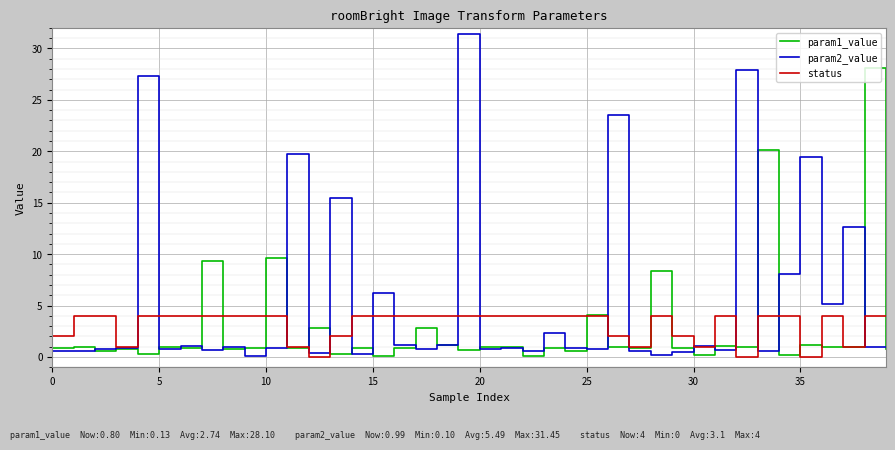

What is the greatest value displayed?

31.4